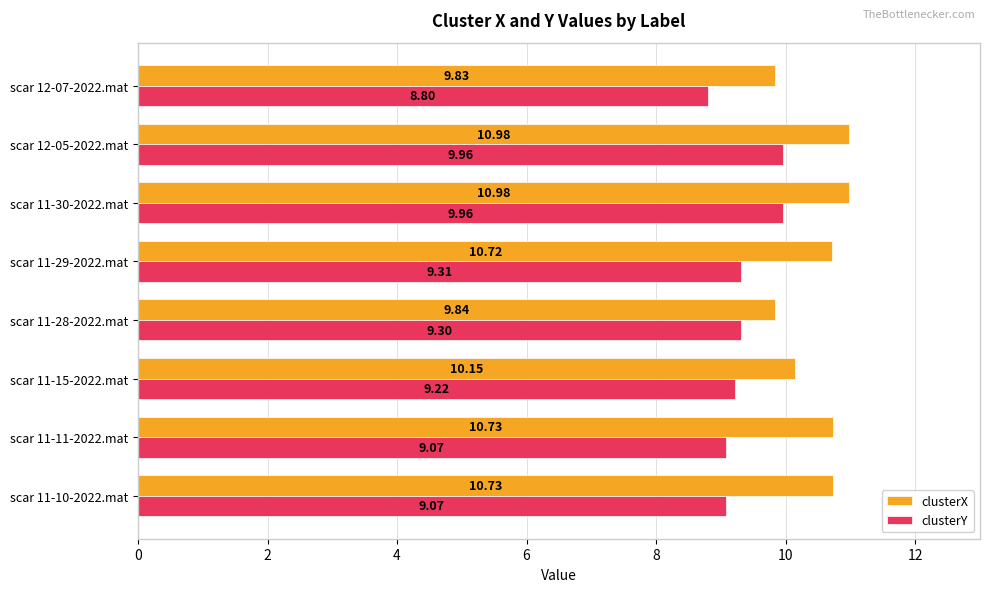

Which series has the largest total across all categories?

clusterX